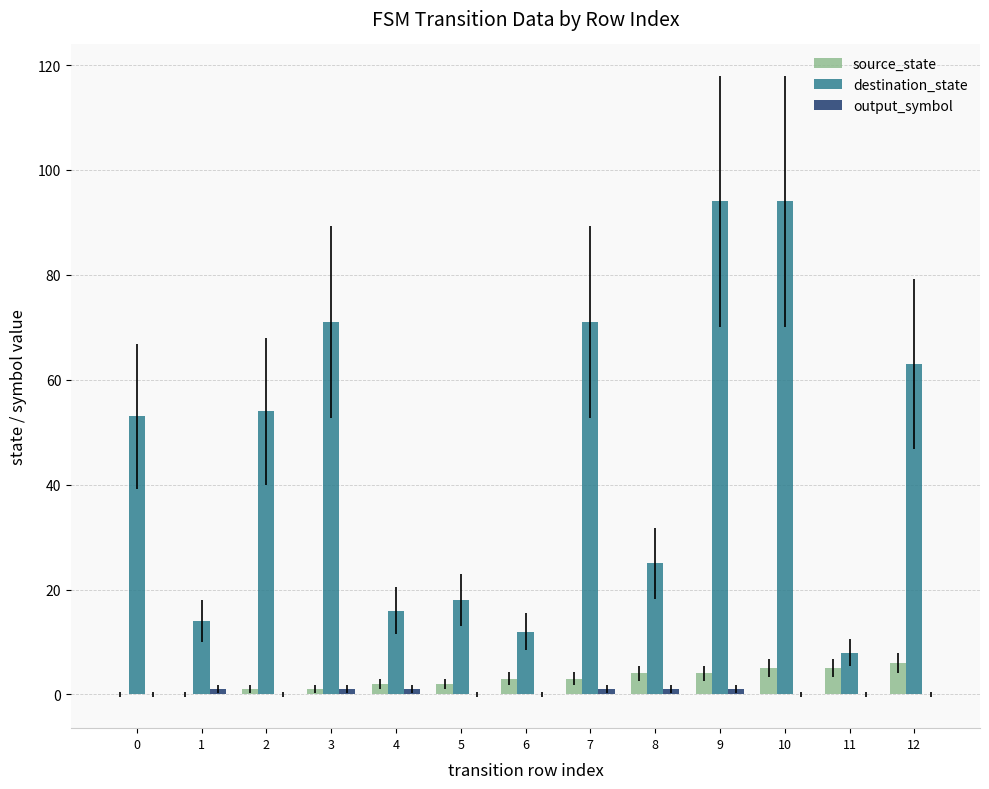

The value of destination_state at 0 is 12. True or false?

False